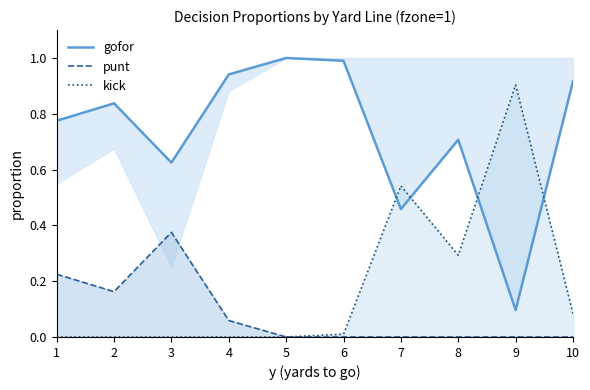

Rank the series at 2 from lowest to highest value.

kick, punt, gofor